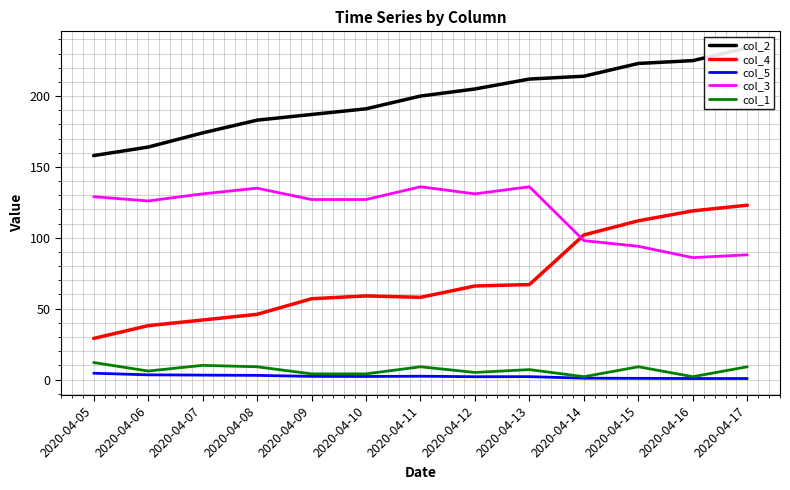

What are all the series names shown in the legend?

col_2, col_4, col_5, col_3, col_1